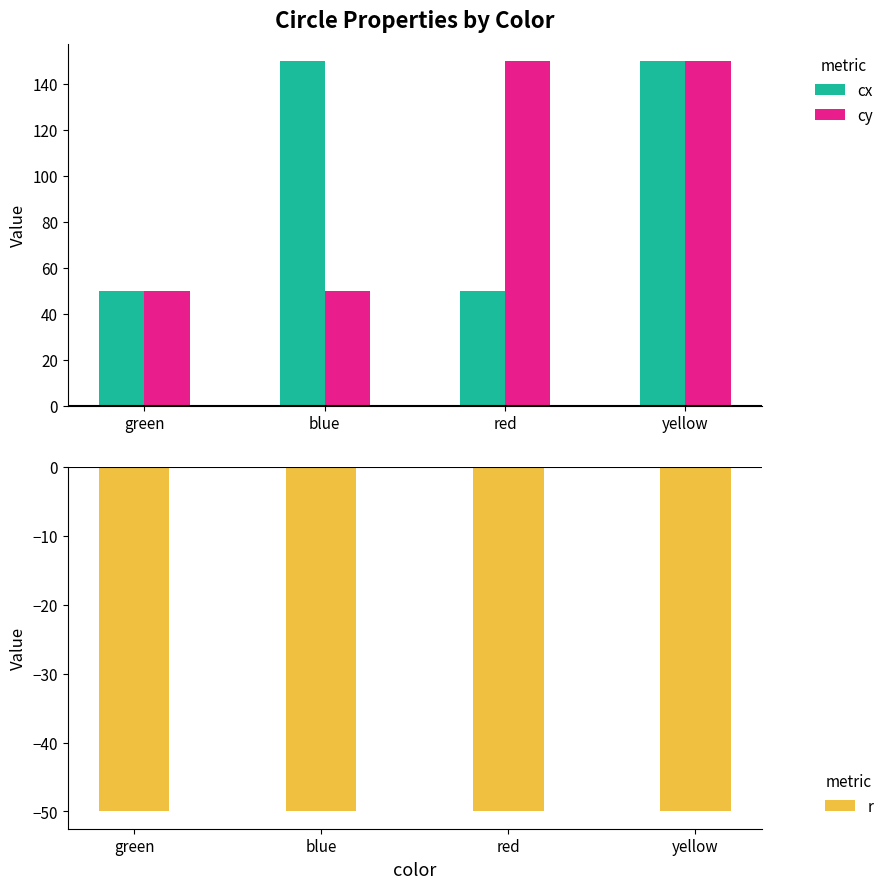

Is the value of cy at blue greater than the value of r at green?

Yes